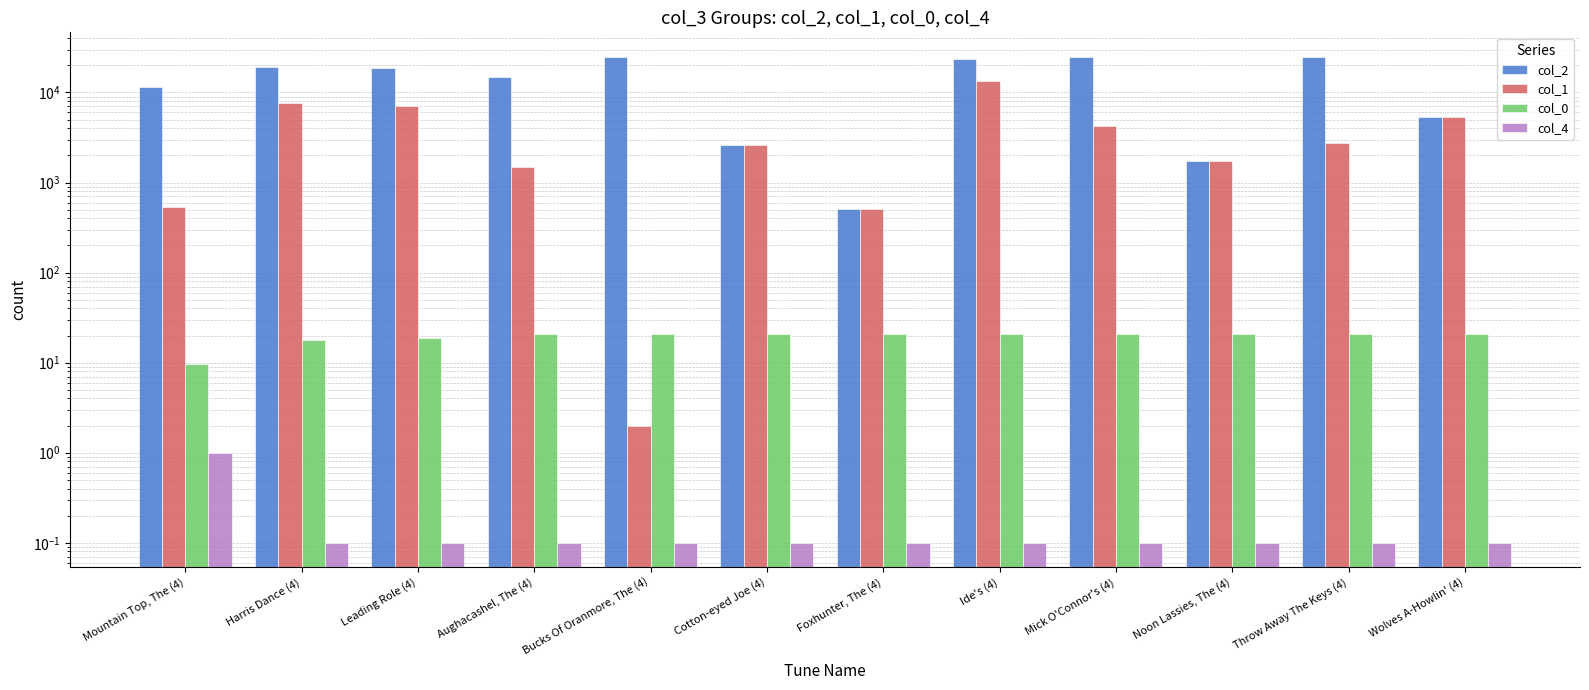

Where does the col_0 series first go above 20?

Aughacashel, The (4)